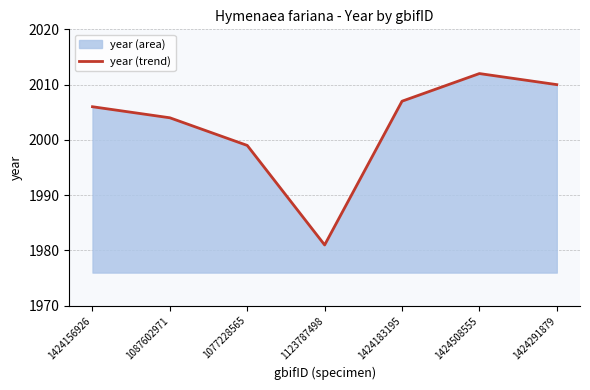

How many data points does each series have?

7